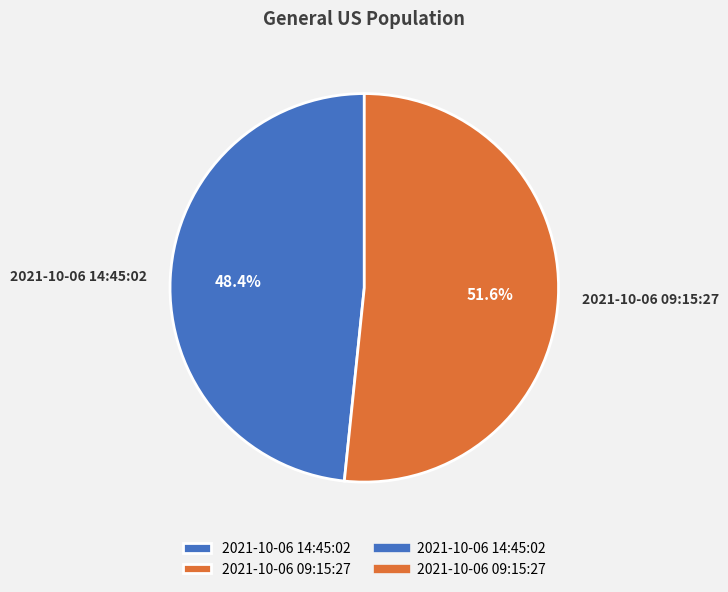

What is the ratio of the value at 2021-10-06 09:15:27 to the value at 2021-10-06 14:45:02?

1.1